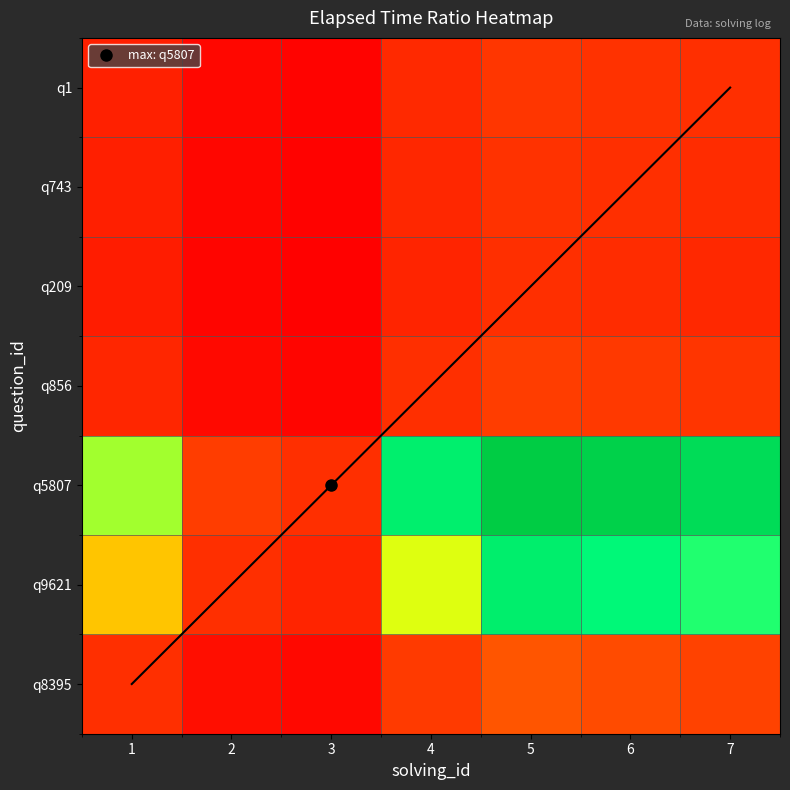

What is the sum of the q1 values at 6 and 5?

2.2